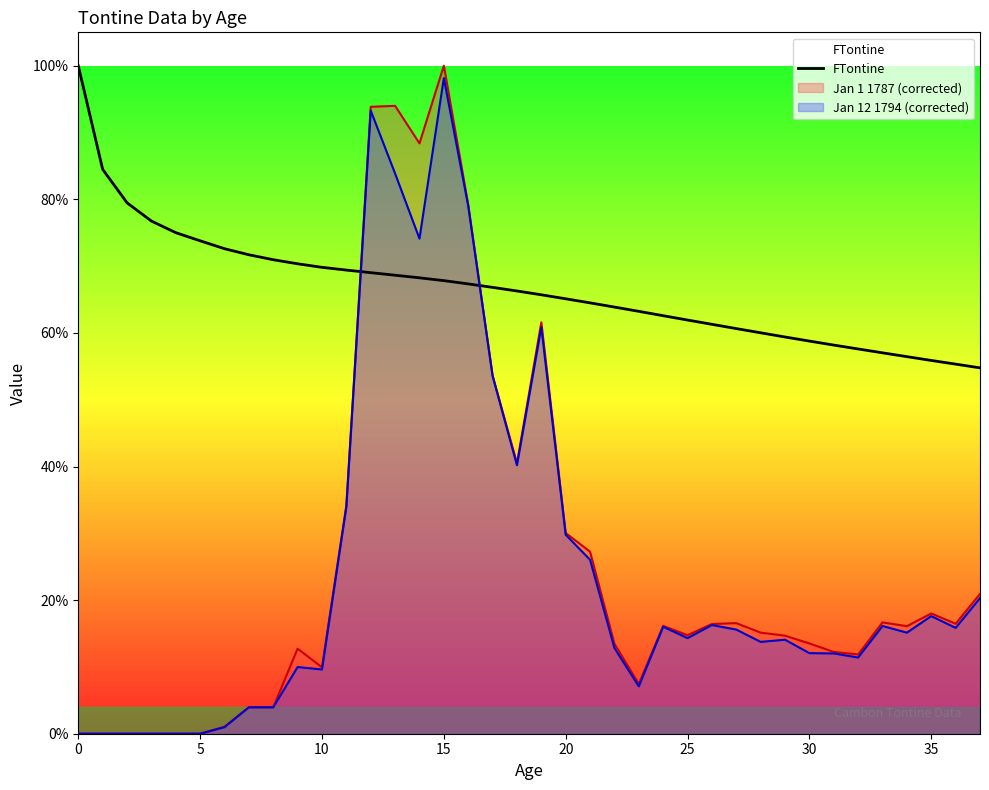

True or false: there are more than 0 points higher than both neighbors.

False